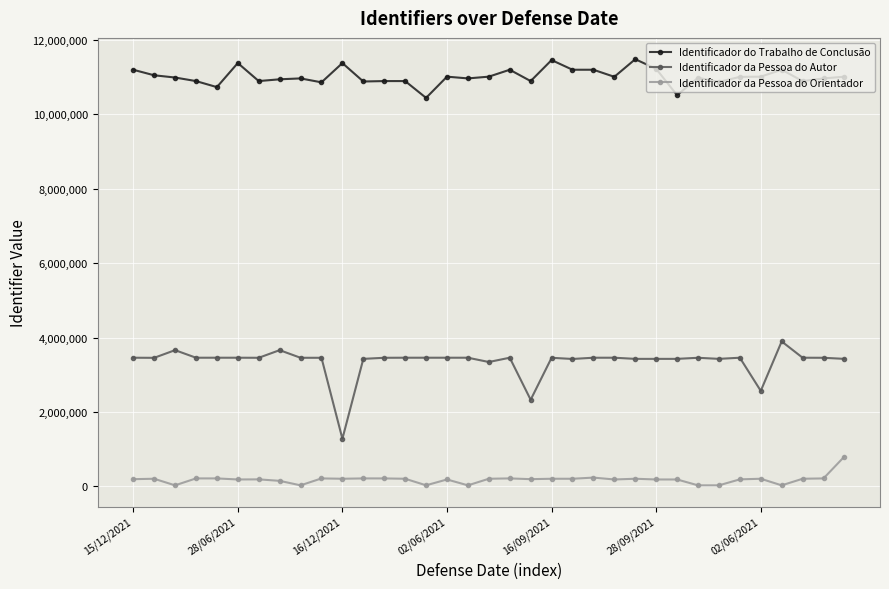

True or false: Identificador do Trabalho de Conclusão has more than 2 interior local peaks.

True